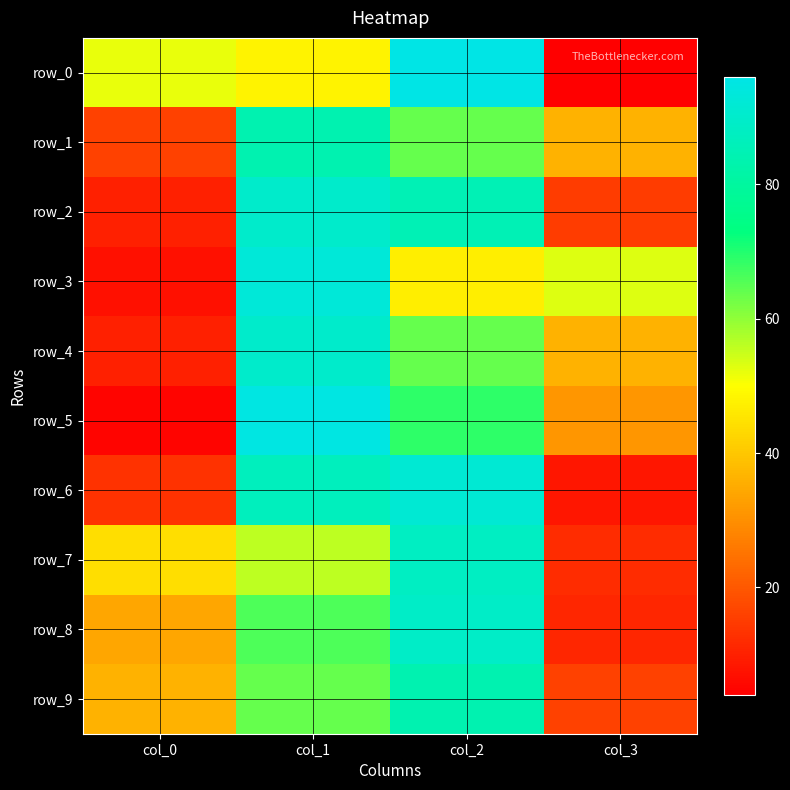

At how many categories does at least one series exceed 14?

4